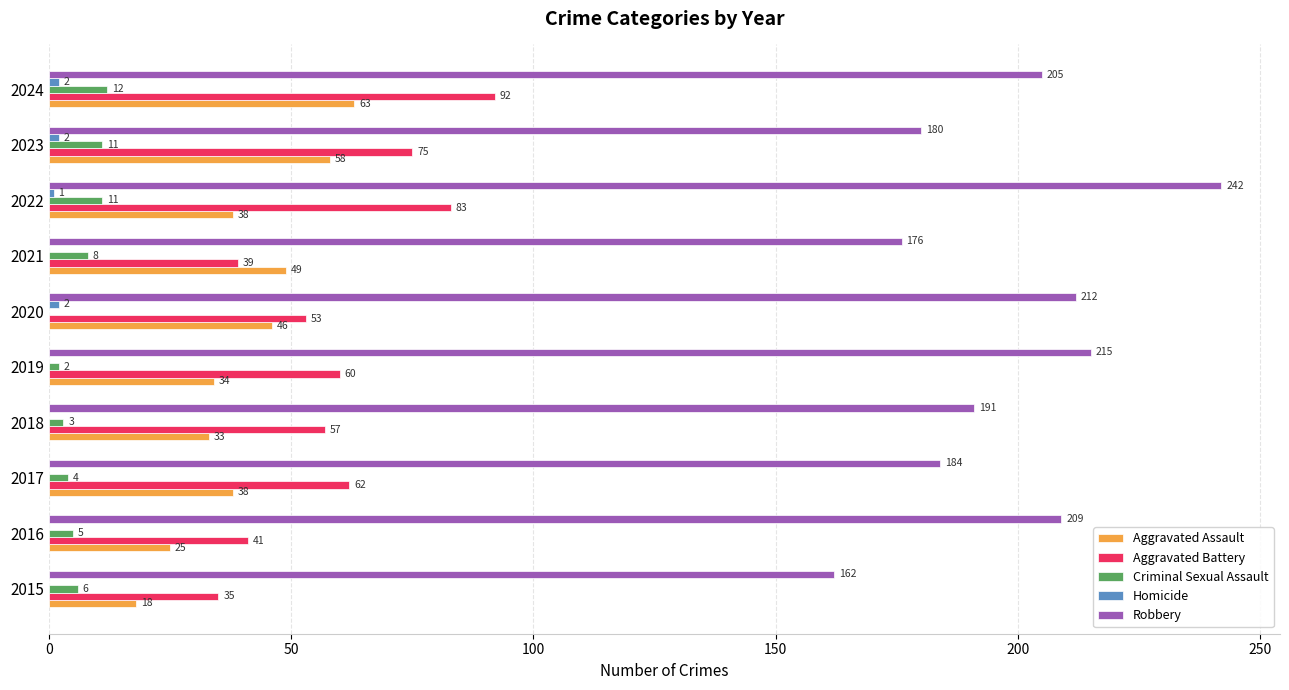

How many categories are shown in the chart?

10